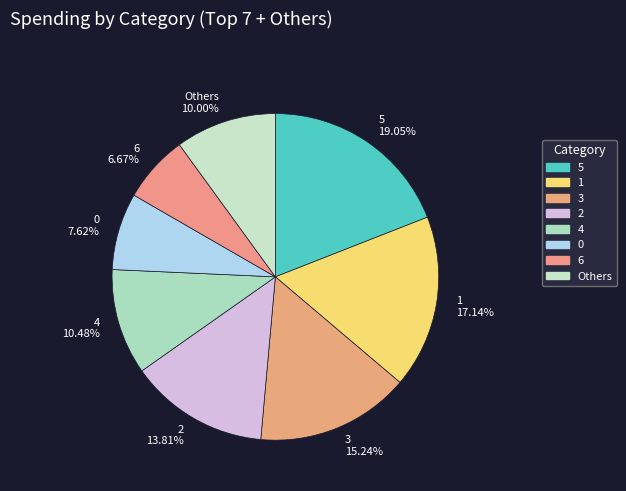

Is 2 the majority of the pie?

No